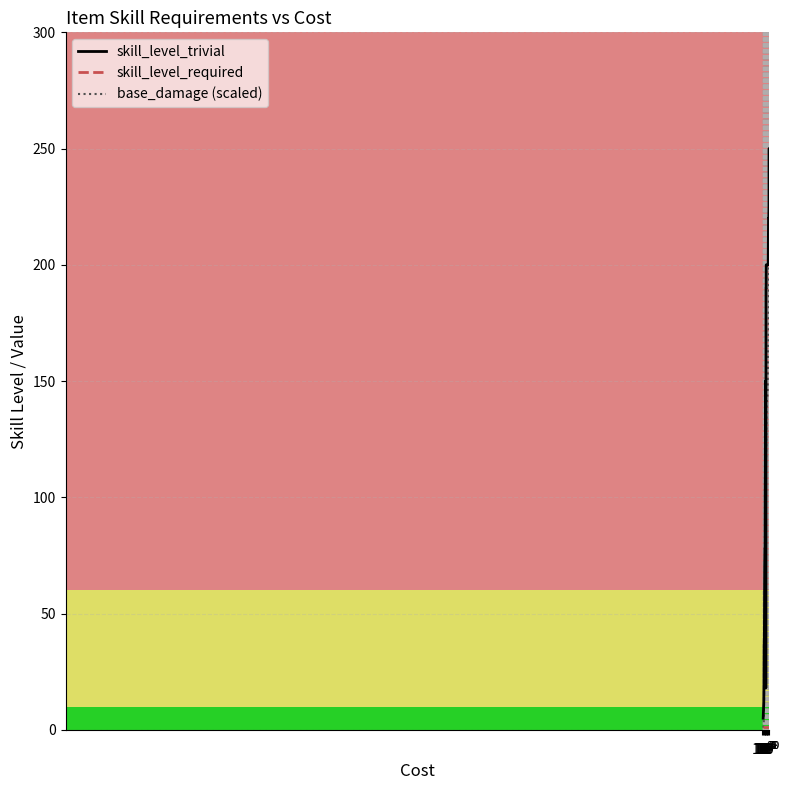

What is the greatest value displayed?

250.0